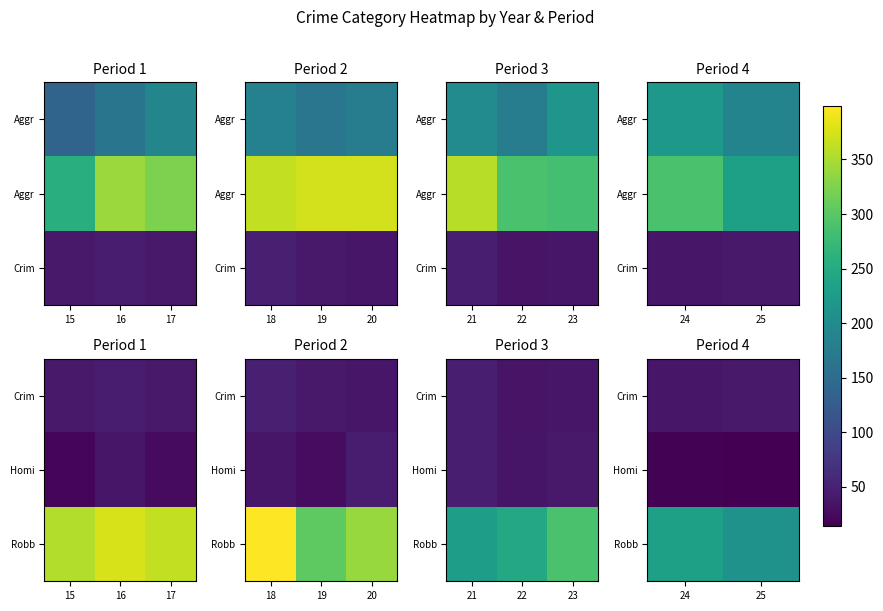

What is the difference between the Crim values at 24 and 25?

2